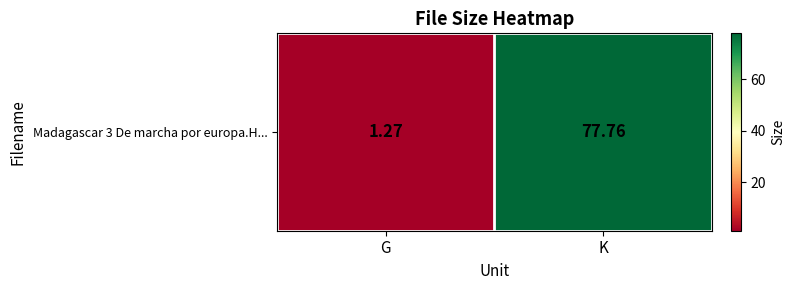

What is the average value?

39.5